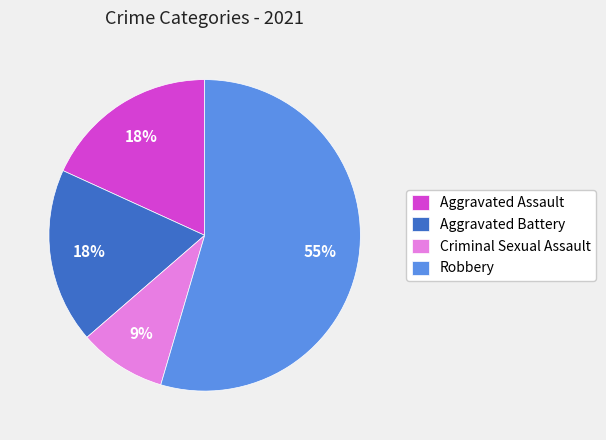

To the nearest percent, what is the combined percentage of Criminal Sexual Assault and Aggravated Battery?

27%